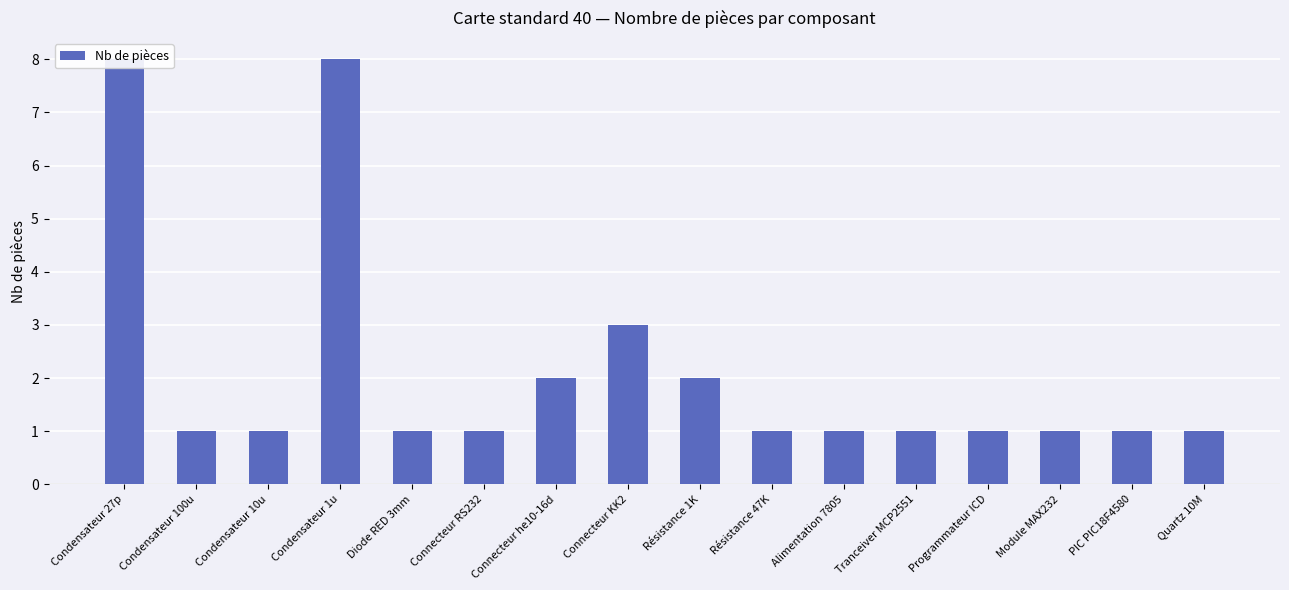

What is the smallest value displayed?

1